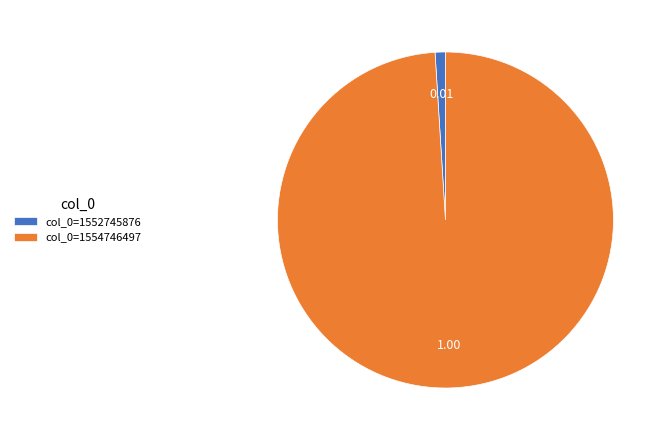

Which slice represents more than half of the pie?

col_0=1554746497